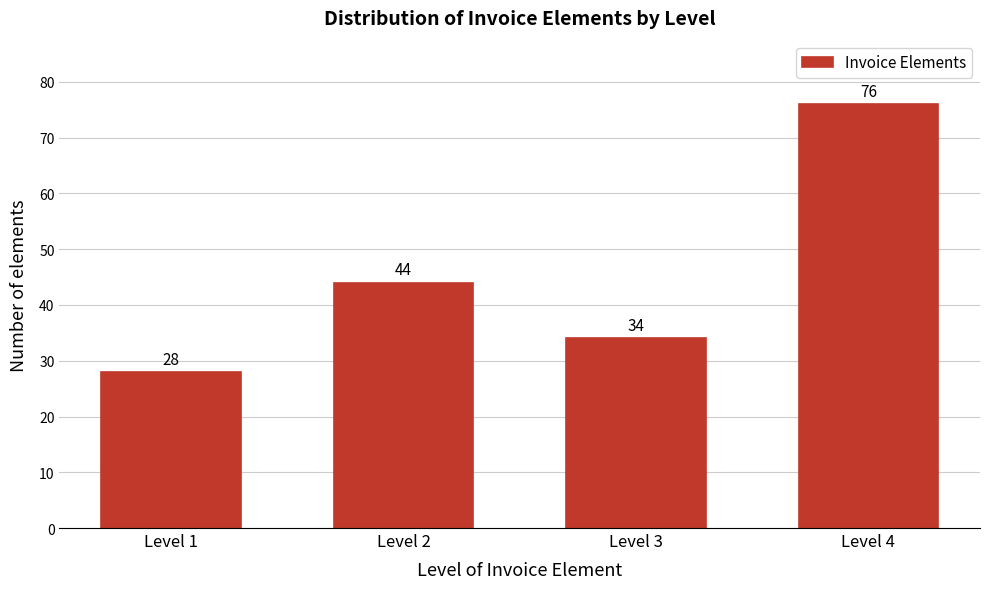

Reading left to right, transcribe all the data shown in this chart.

Level 1=28	Level 2=44	Level 3=34	Level 4=76